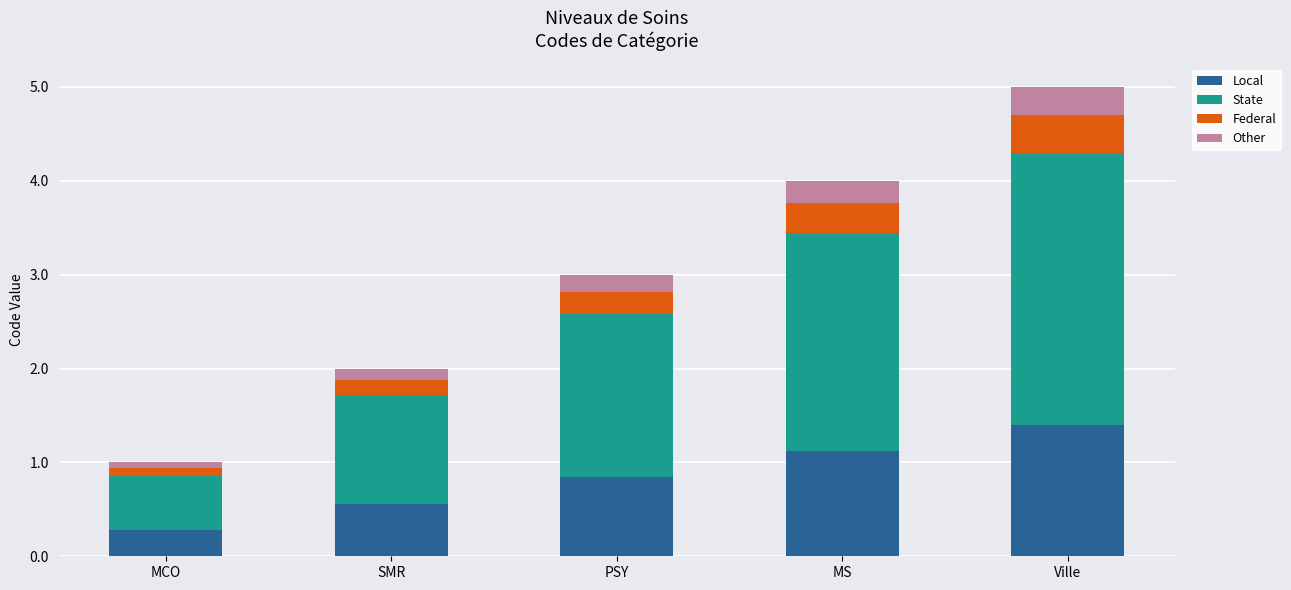

How many bars are there in total?

5